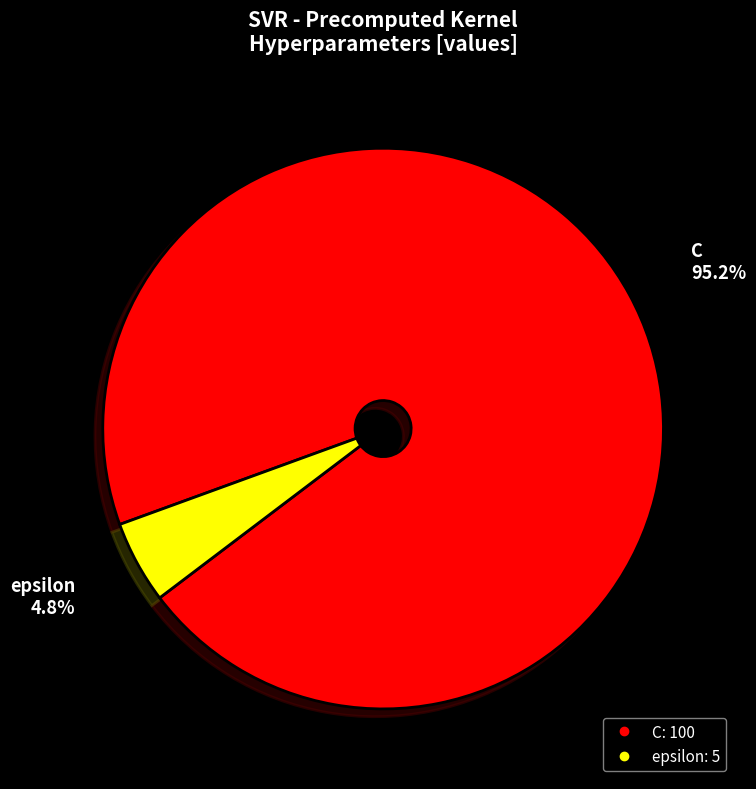

Is there any slice that represents more than half of the pie?

Yes